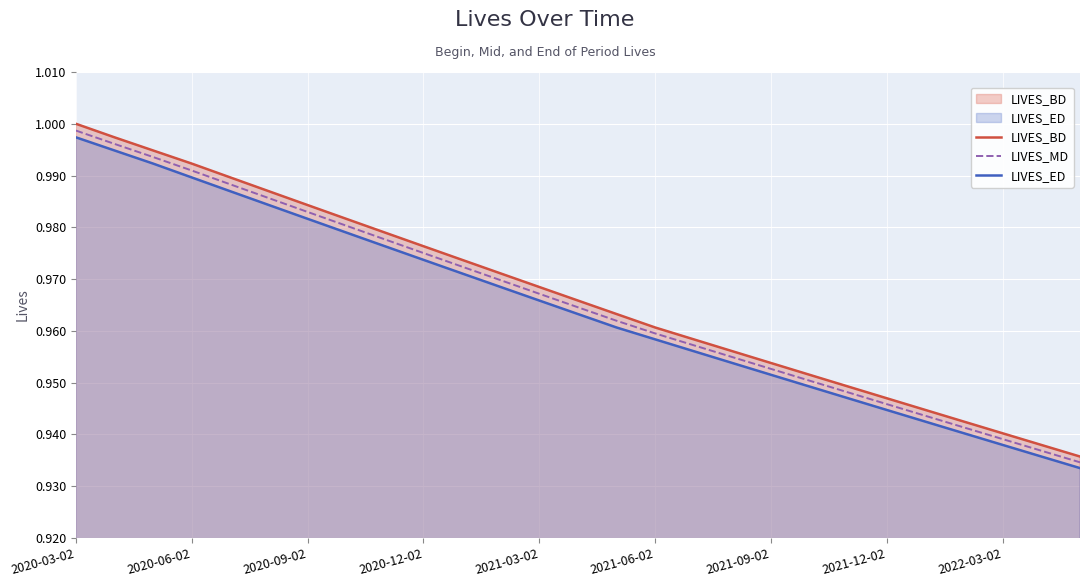

At which category is the sum across all series the highest?

2020-03-02